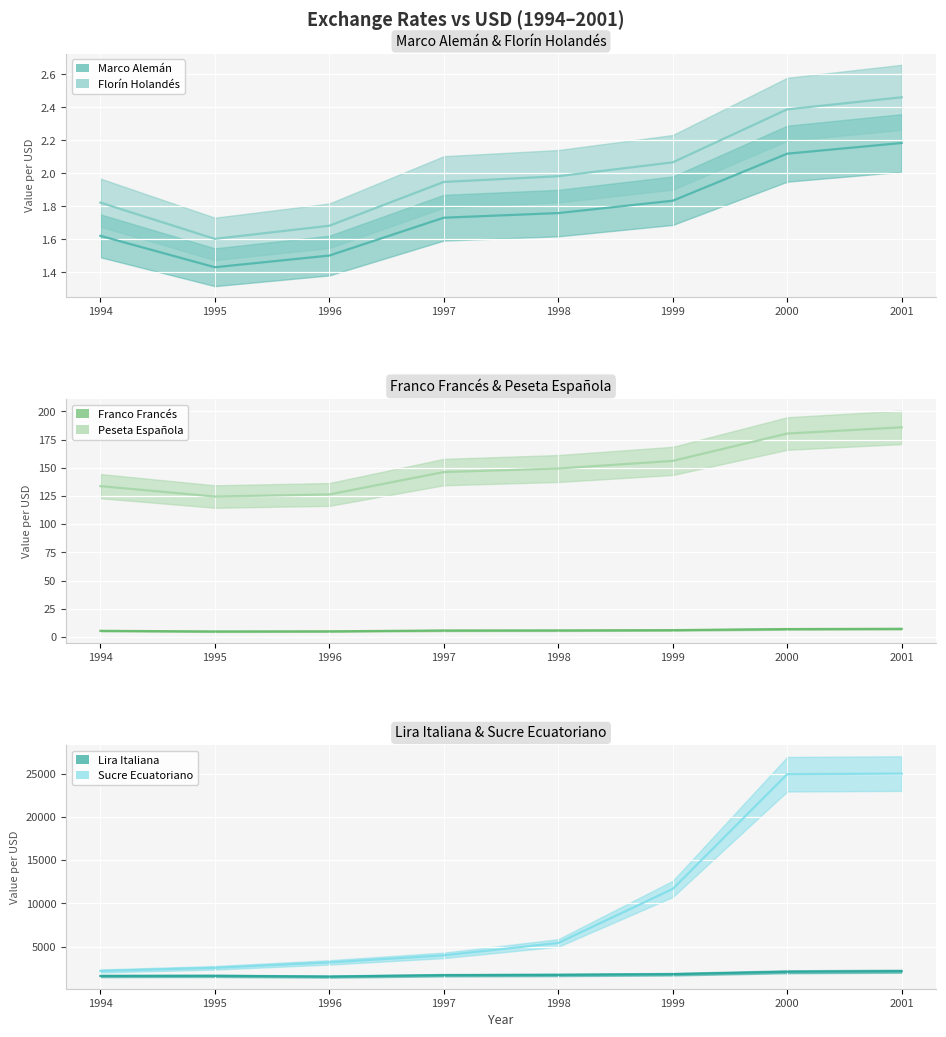

What is the difference between the highest and lowest values at 1998?

5426.0